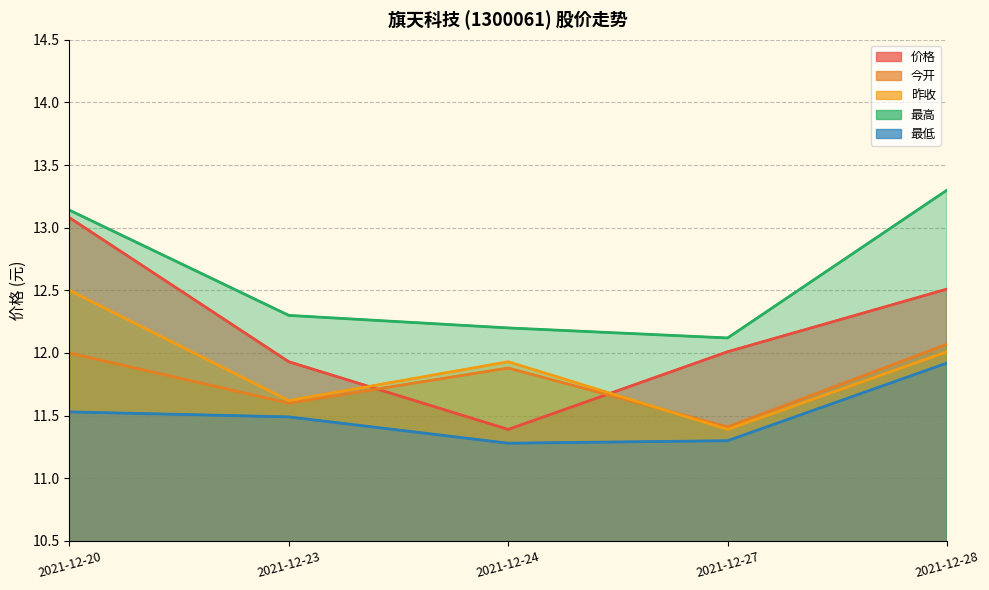

Reading right to left, extract all data points from this chart.

价格: 2021-12-28=12.5	2021-12-27=12.0	2021-12-24=11.4	2021-12-23=11.9	2021-12-20=13.1
今开: 2021-12-28=12.1	2021-12-27=11.4	2021-12-24=11.9	2021-12-23=11.6	2021-12-20=12.0
昨收: 2021-12-28=12.0	2021-12-27=11.4	2021-12-24=11.9	2021-12-23=11.6	2021-12-20=12.5
最高: 2021-12-28=13.3	2021-12-27=12.1	2021-12-24=12.2	2021-12-23=12.3	2021-12-20=13.1
最低: 2021-12-28=11.9	2021-12-27=11.3	2021-12-24=11.3	2021-12-23=11.5	2021-12-20=11.5